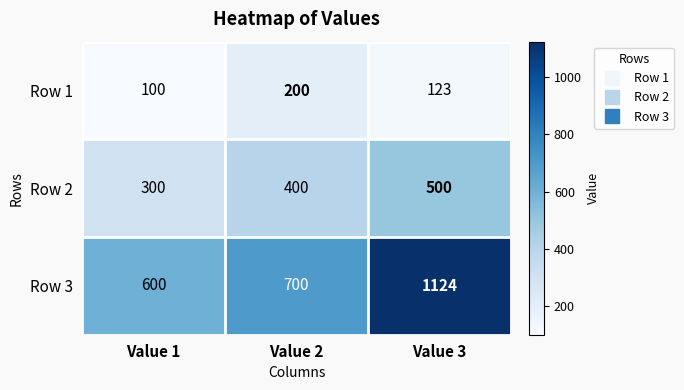

Read the Row 3 value at Value 1.

600